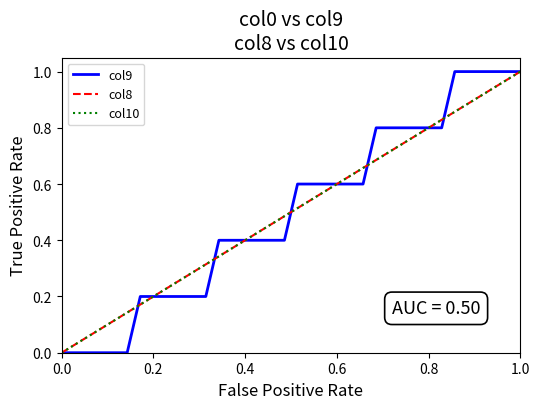

Does the chart display data point markers on the line(s)?

No